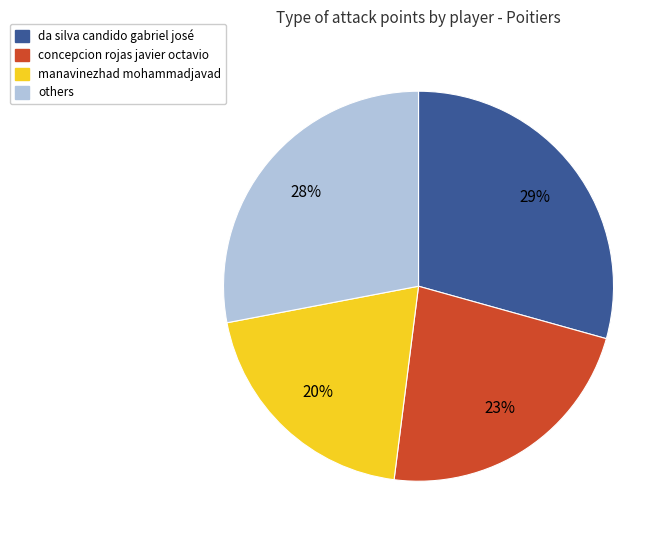

Does any single category account for the majority?

No